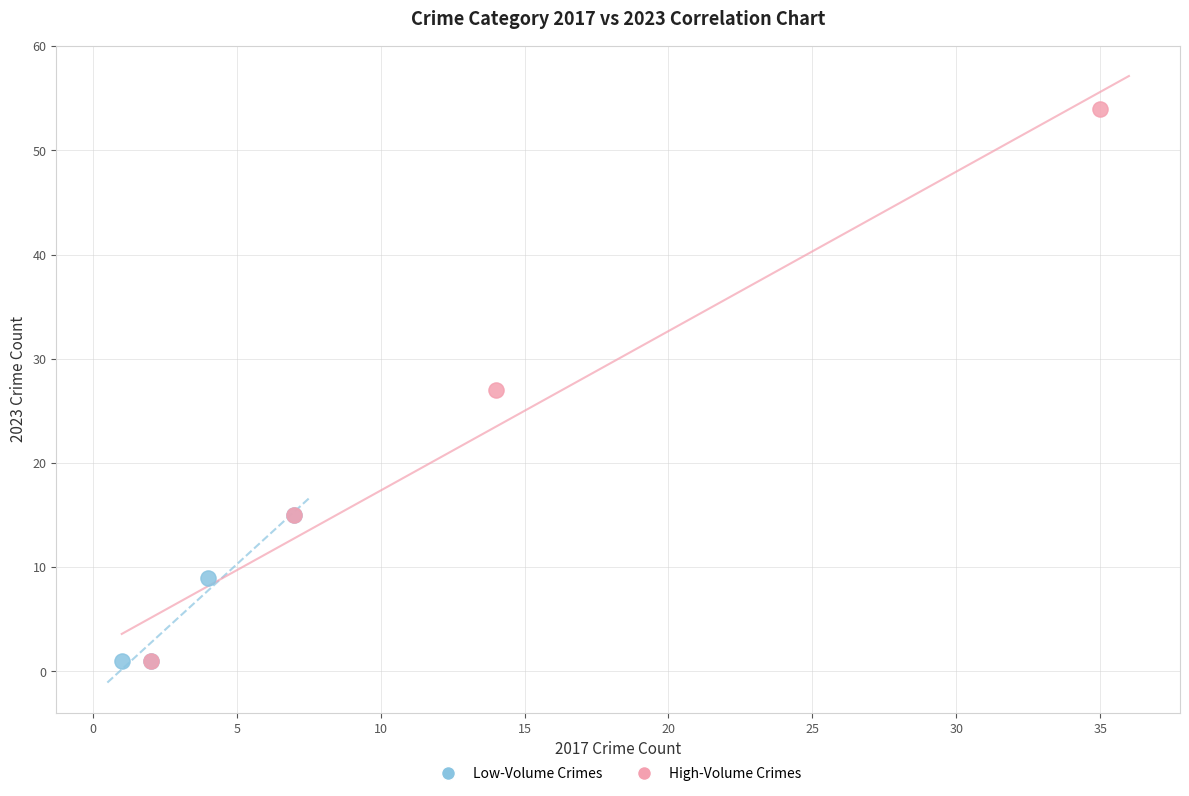

Which series reaches the maximum Y coordinate?

High-Volume Crimes